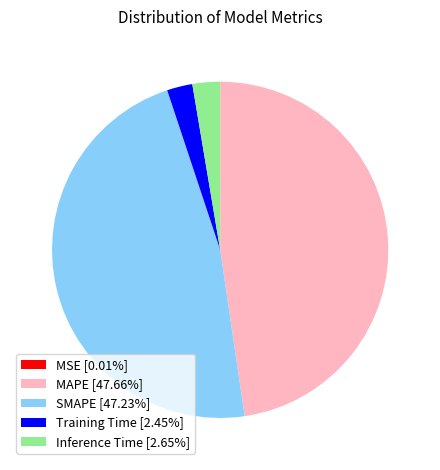

The SMAPE slice represents 47% of the pie. True or false?

True